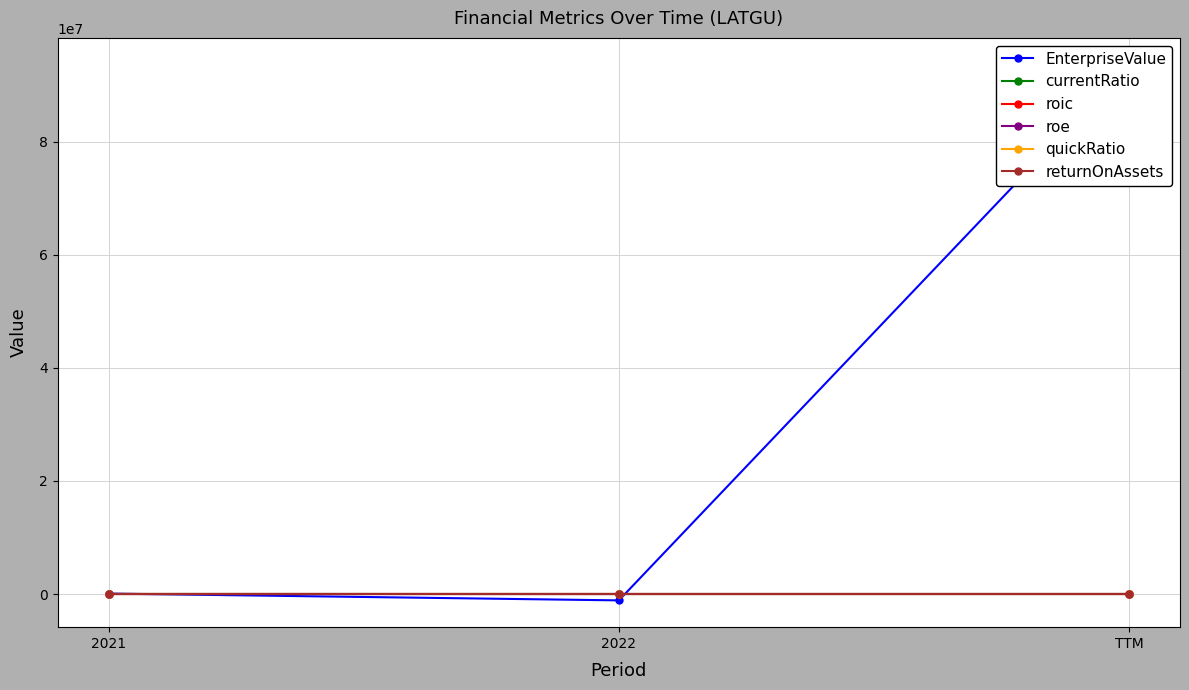

Is this an area chart (filled region under the line)?

No